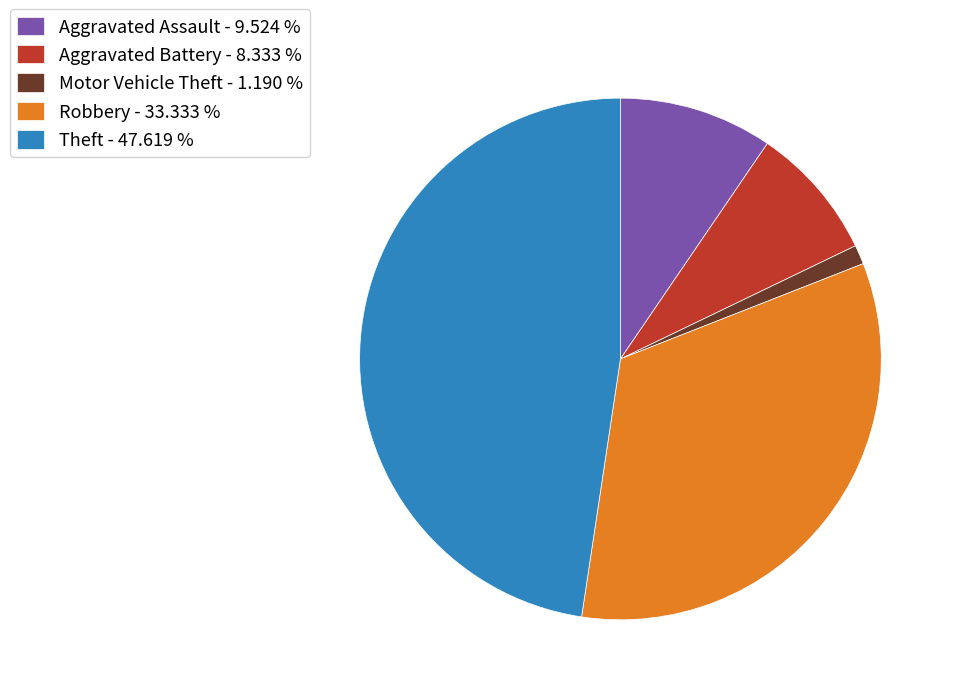

Which category has the biggest portion of the pie?

Theft